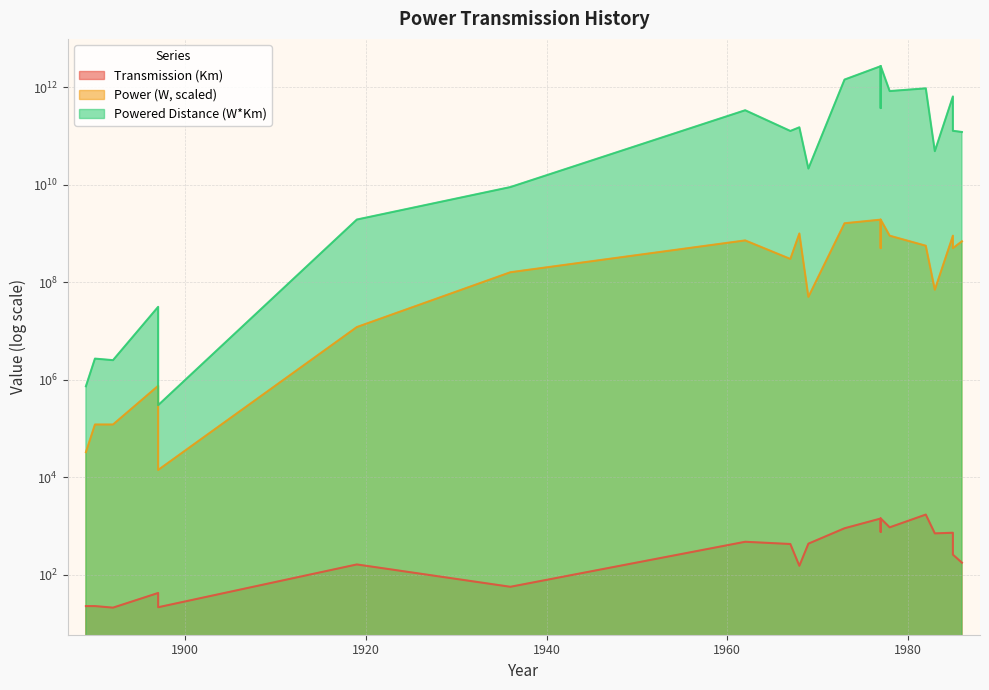

What is the difference between the maximum and second lowest values in the Powered Distance (W*Km) series?

2739999268000.0